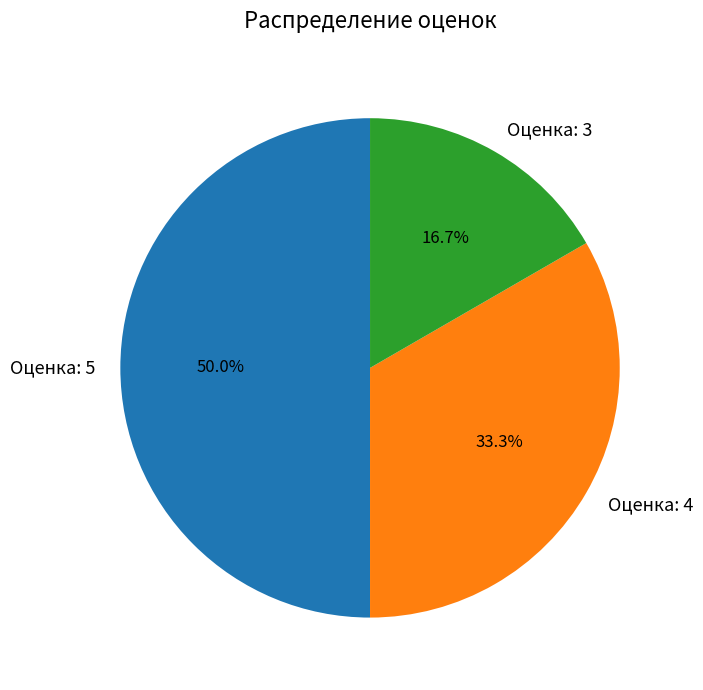

Which category has the biggest portion of the pie?

Оценка: 5